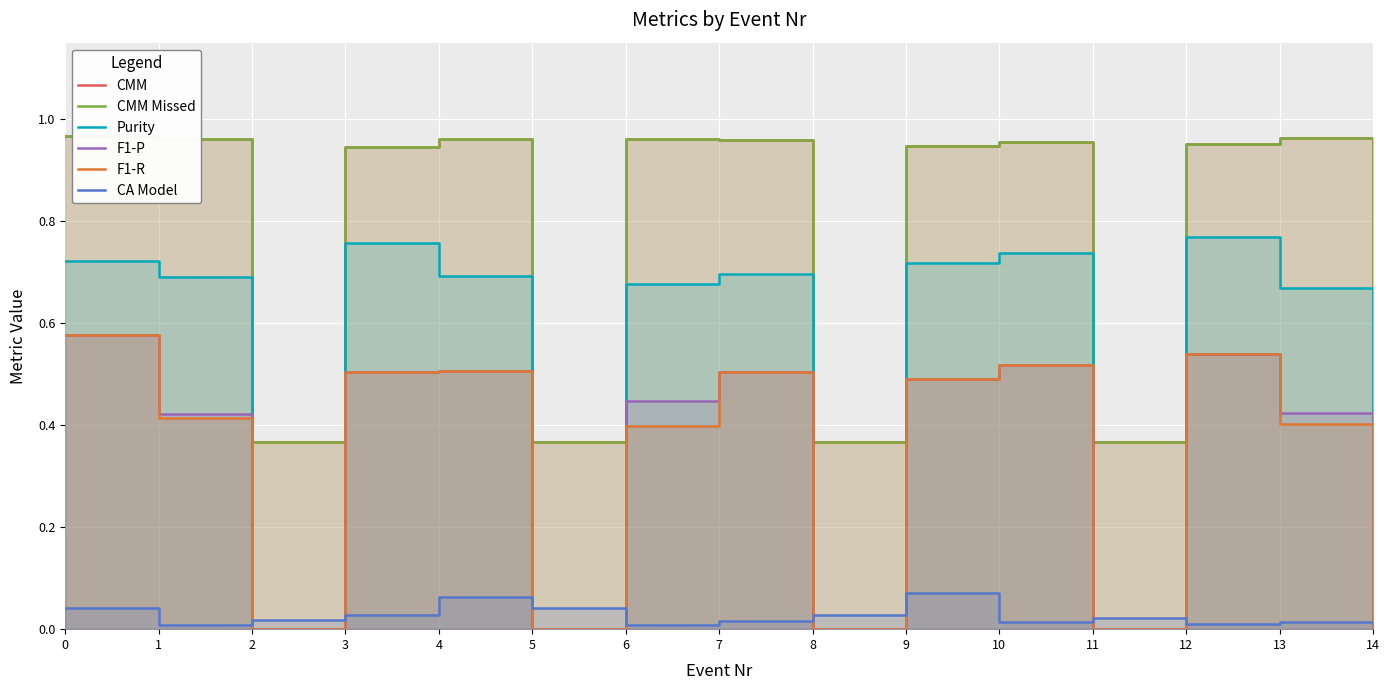

After their last crossing, which series has the higher values: F1-R or CA Model?

CA Model